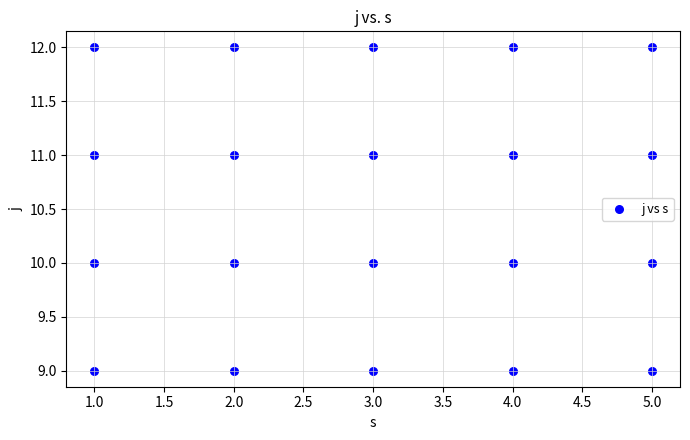

What is the range of Y values (max minus min)?

3